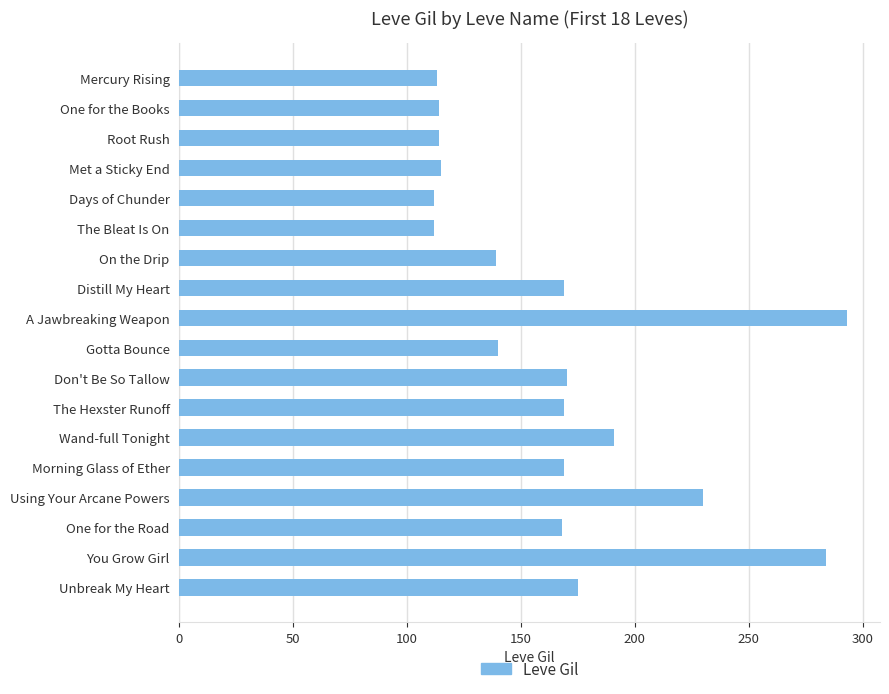

Which category has the highest value across all series?

A Jawbreaking Weapon